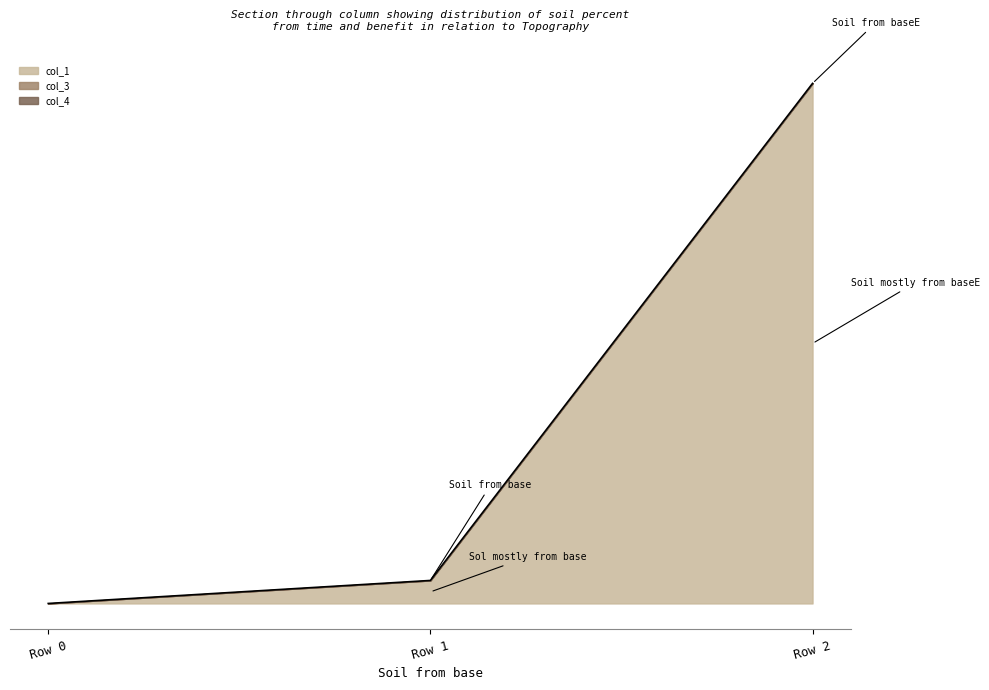

Which series has the largest range (max minus min)?

col_1